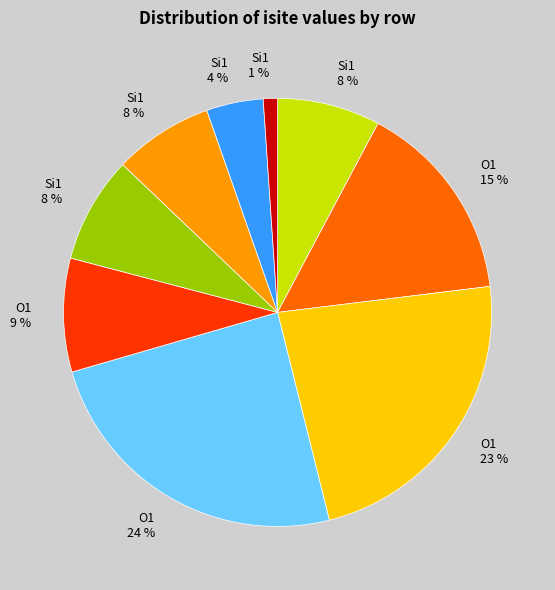

To the nearest percent, what is the difference between the largest and smallest slice percentages?

23%